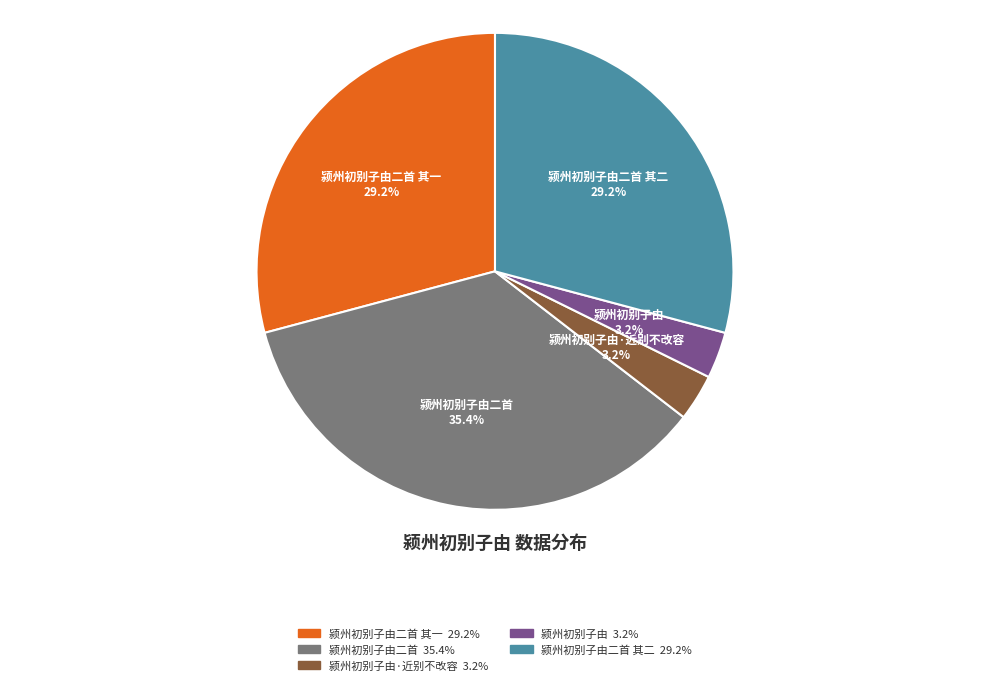

To the nearest percent, what percentage of the pie is 颍州初别子由·近别不改容?

3%